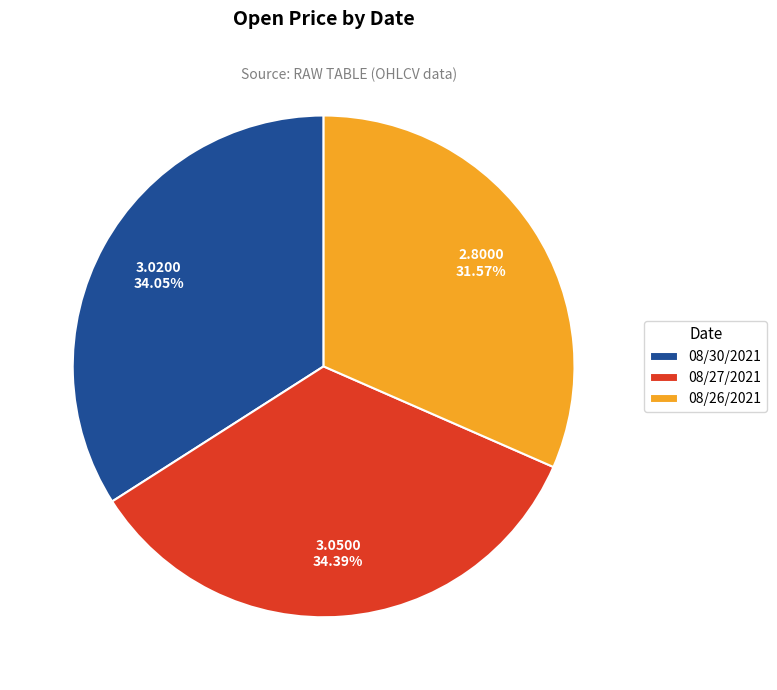

Between 08/26/2021 and 08/27/2021, which is larger?

08/27/2021